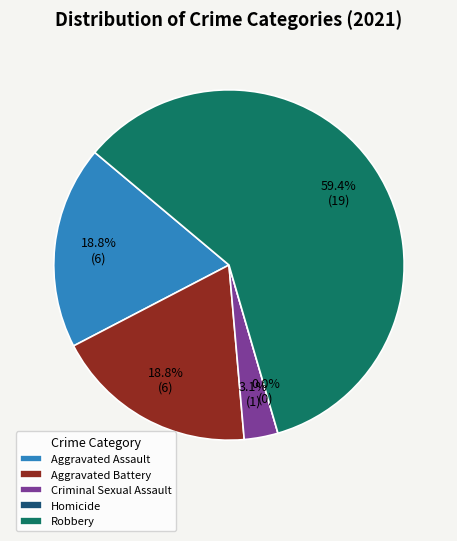

Approximately how many times larger is the value at Robbery compared to Total?

0.6